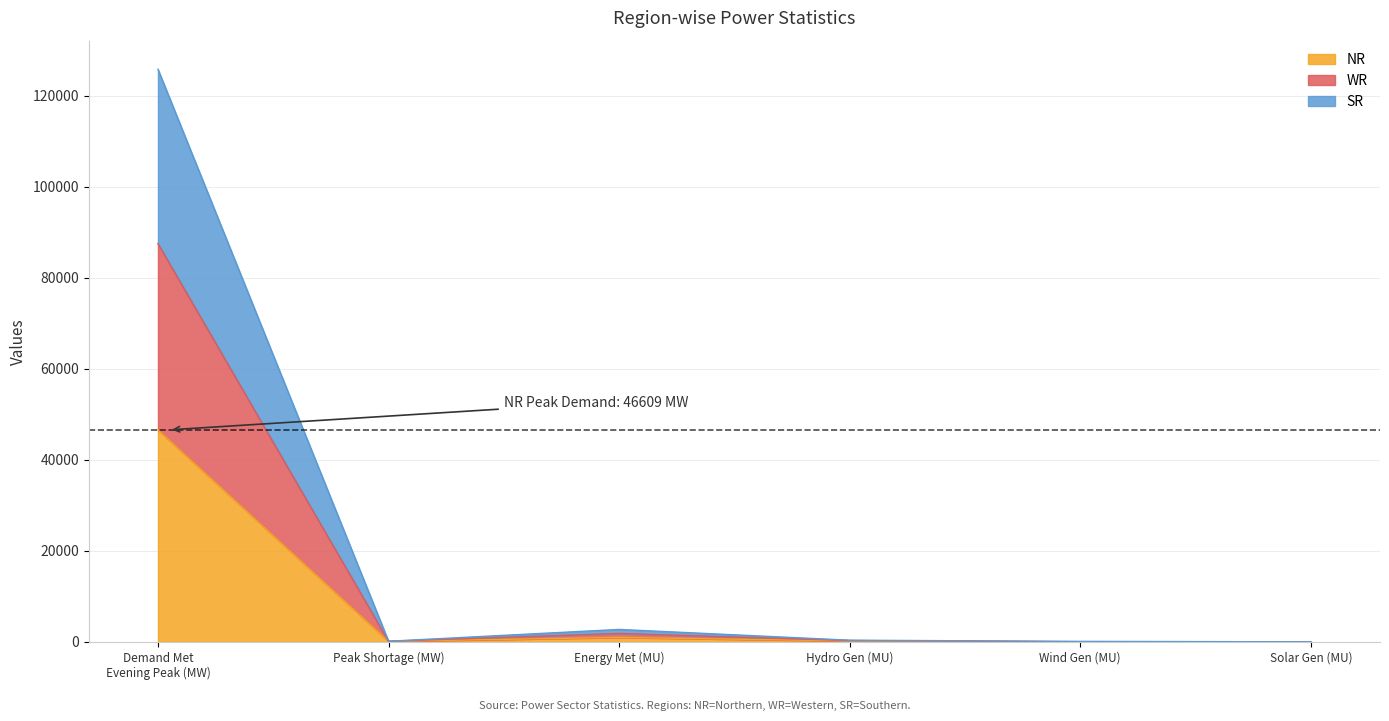

True or false: NR and WR intersect in this chart.

False